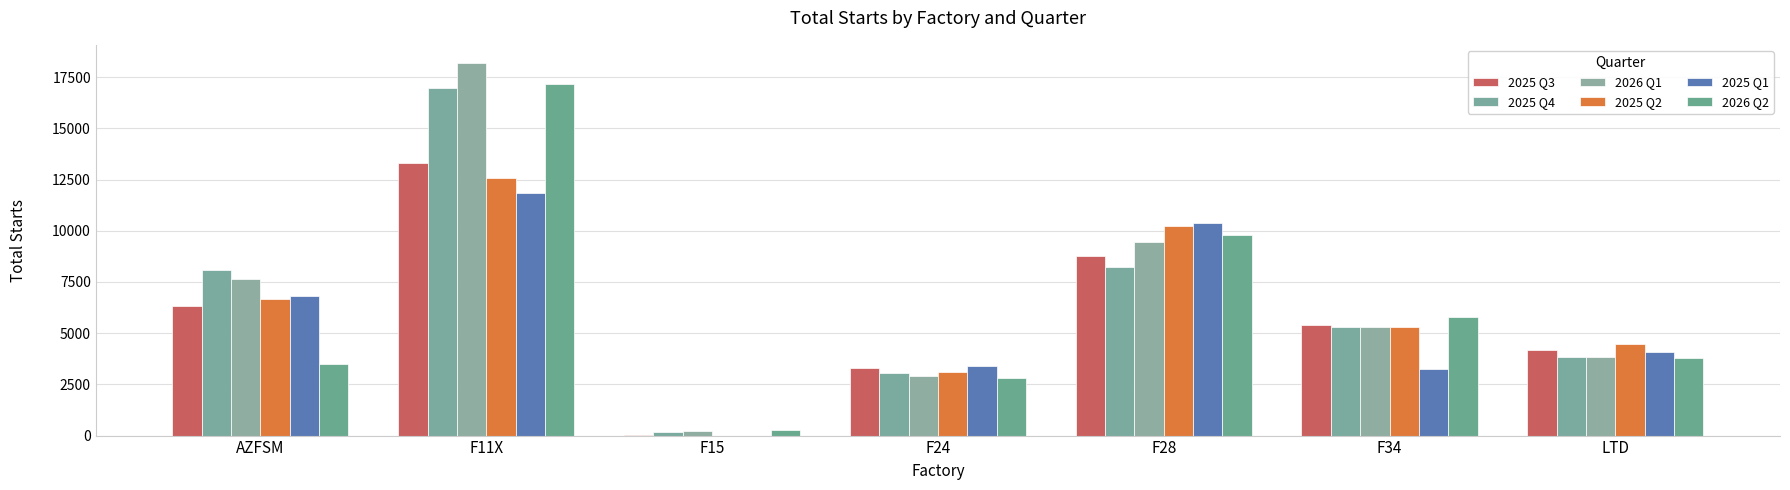

At which category does the chart reach its minimum across all series?

F15